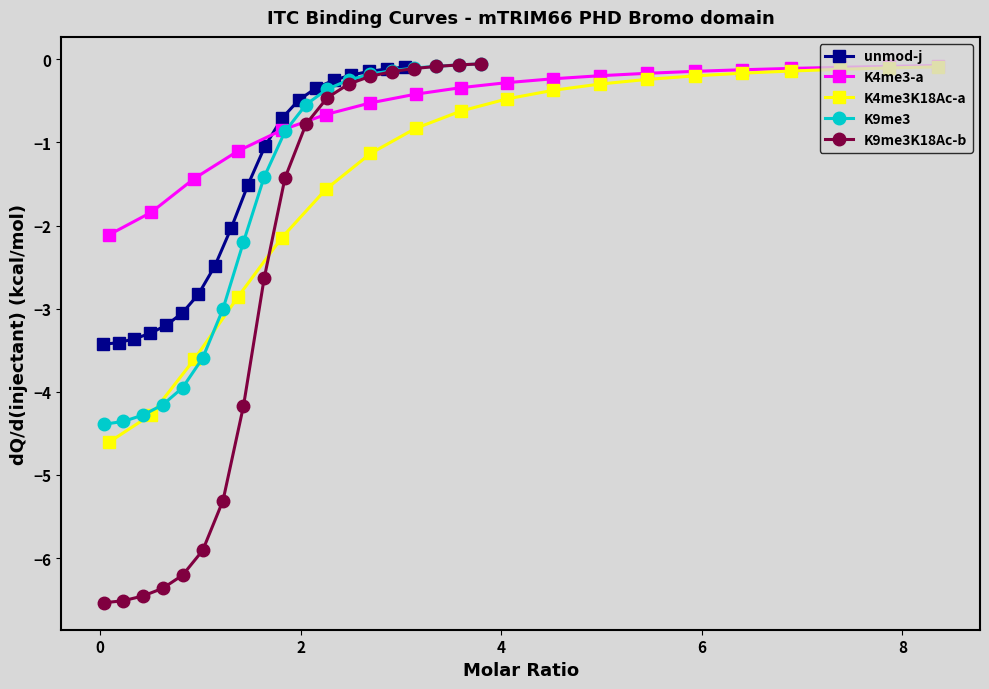

What is the minimum value shown in the chart?

-6.5